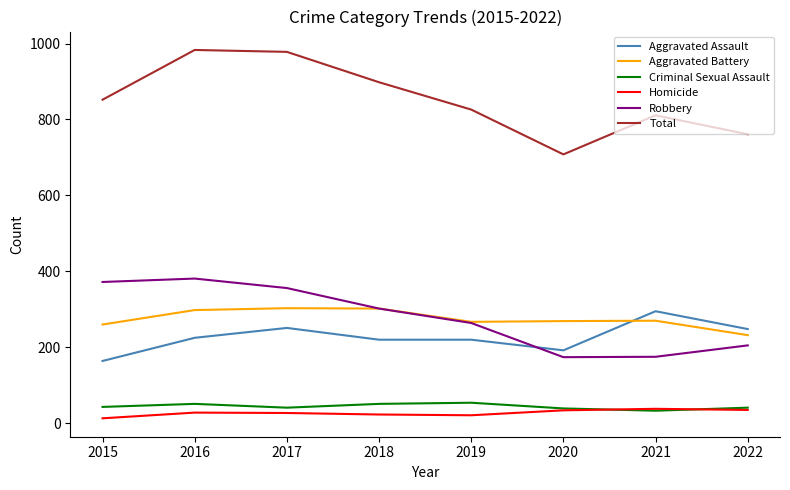

Between 2019 and 2020, which series saw the biggest shift?

Total